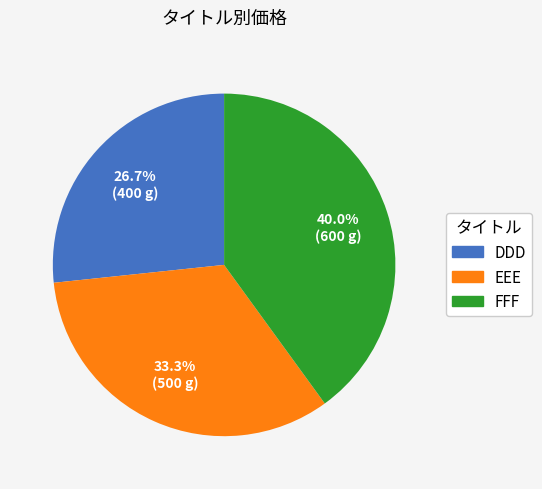

How many slices are in this pie chart?

3